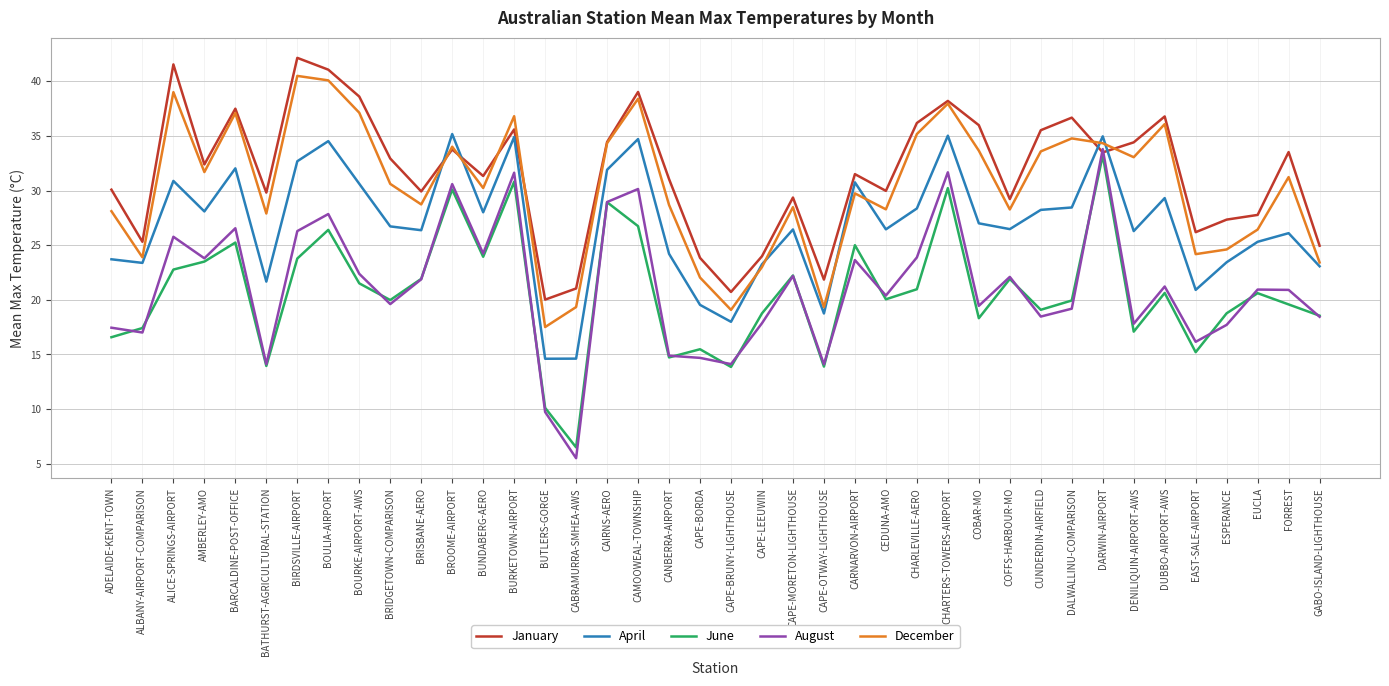

What is the maximum value for June?

33.2